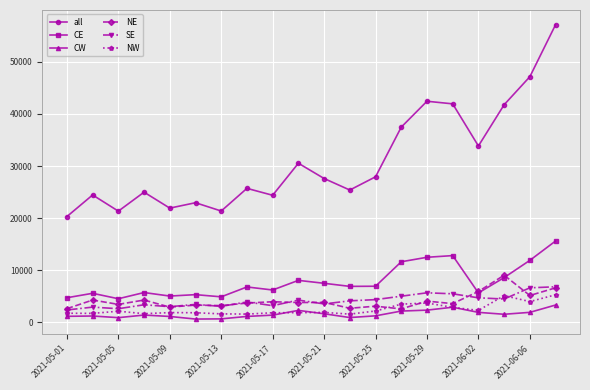

How many distinct data groups are displayed?

6